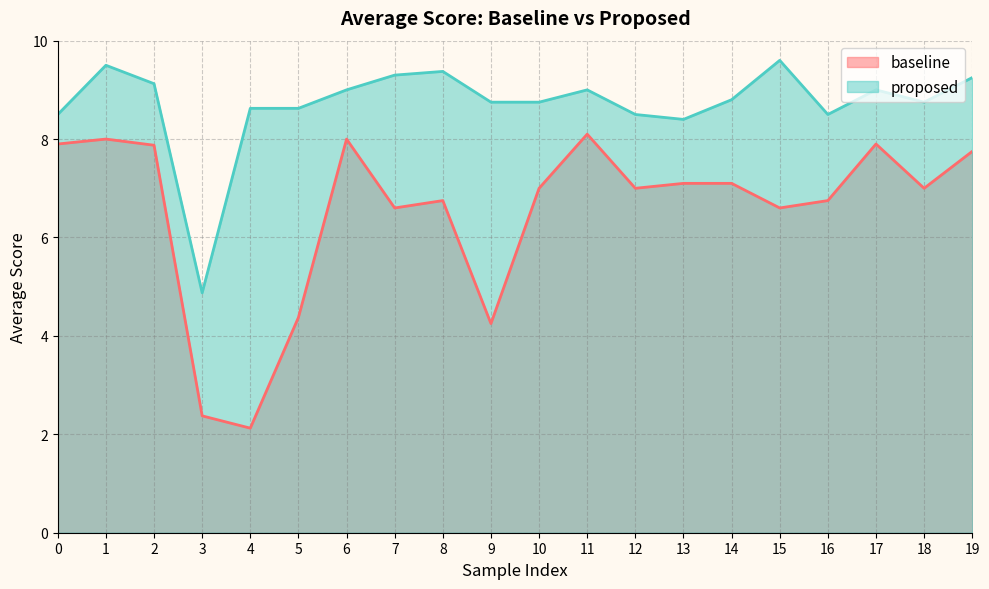

What is the sum of the proposed values at 15 and 18?

18.4